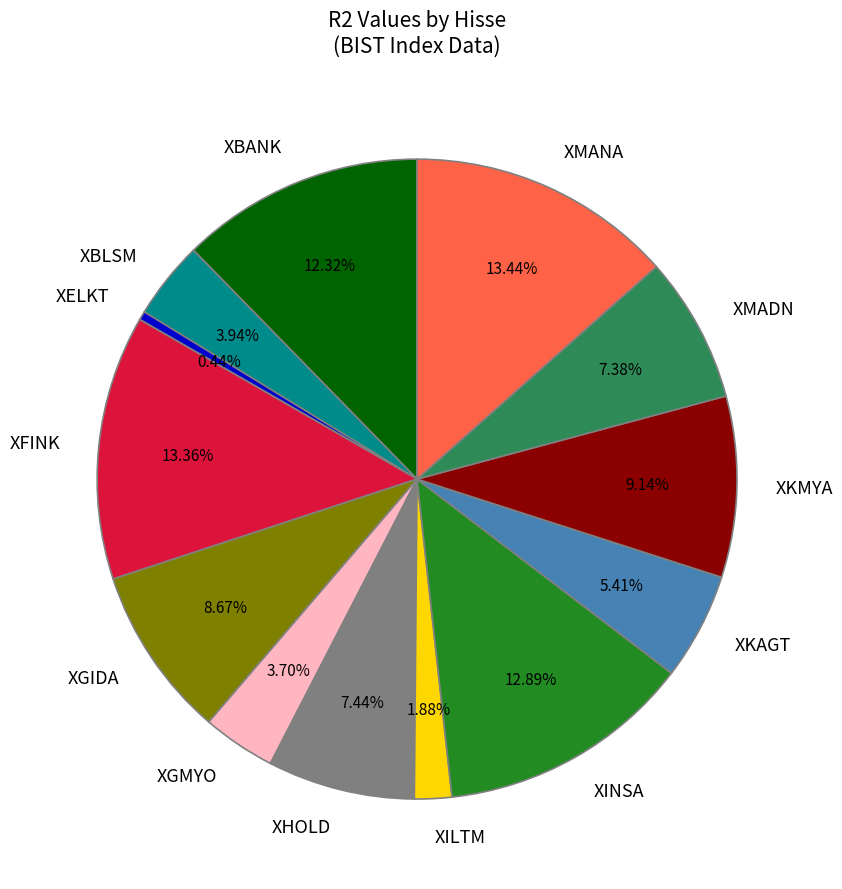

To the nearest percent, what portion does XILTM represent?

2%